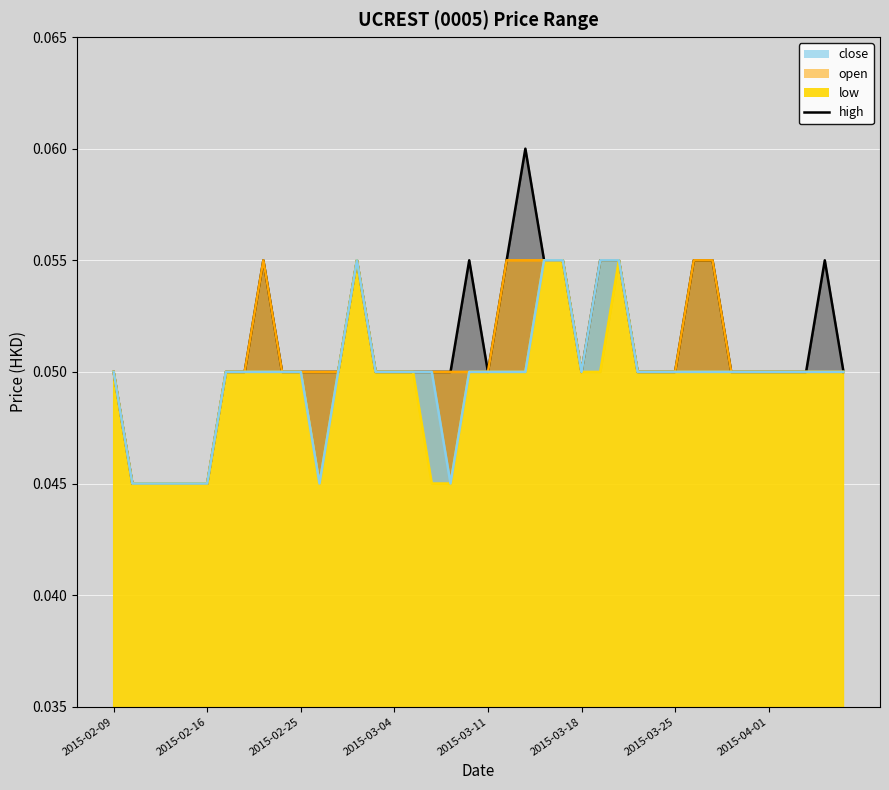

What is the sum of all open values?

2.0